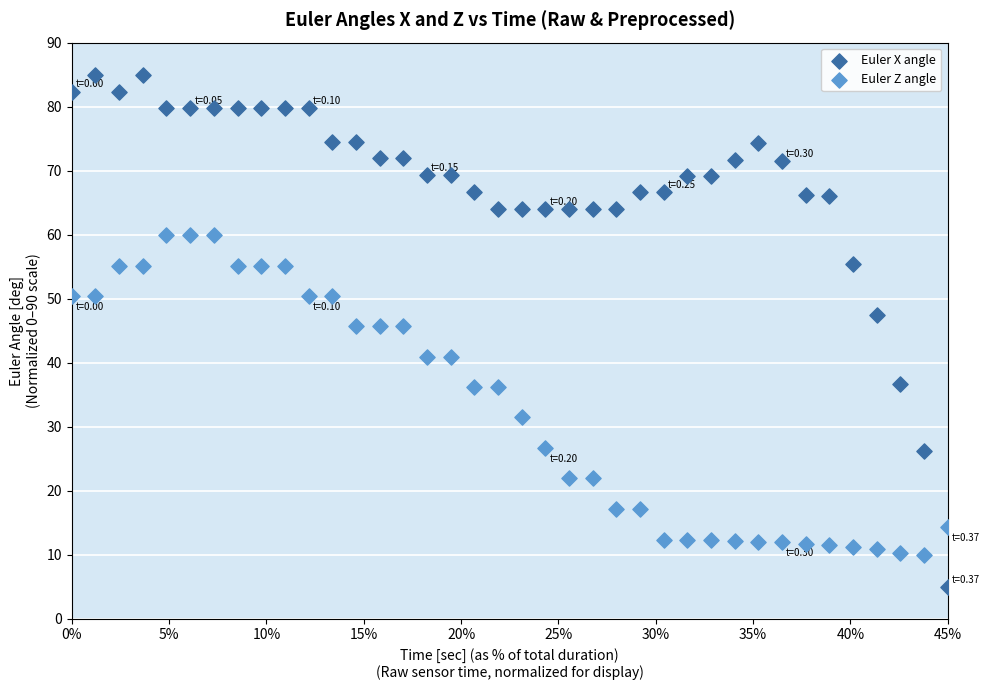

Which series has the largest Y range (max minus min)?

Euler X angle